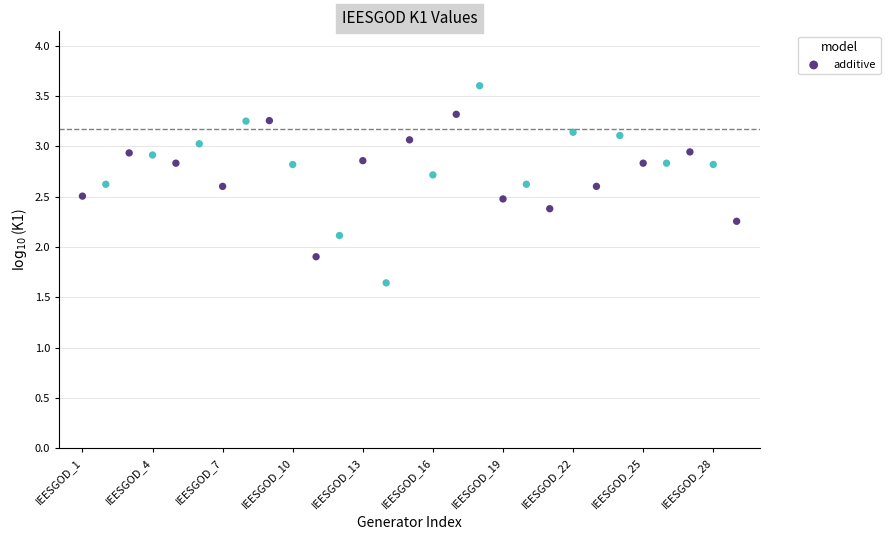

What is the range of Y values (max minus min)?

2.0